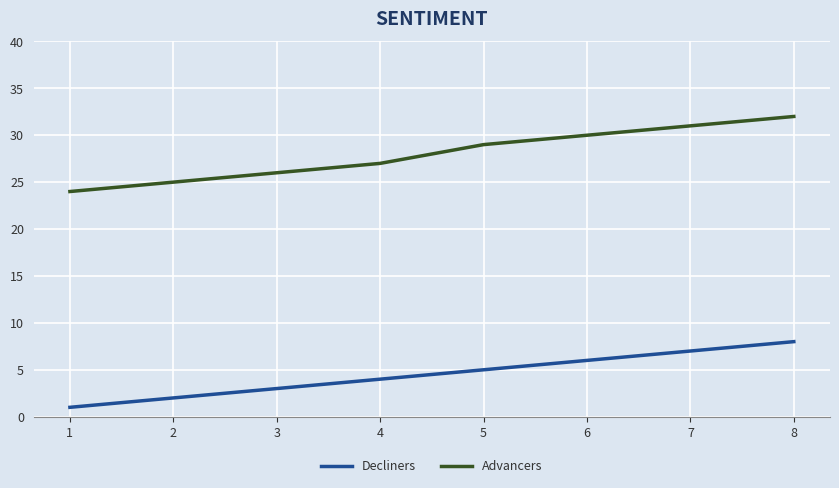

Reading left to right, list all the values displayed in this chart.

Decliners: 1=1	2=2	3=3	4=4	5=5	6=6	7=7	8=8
Advancers: 1=24	2=25	3=26	4=27	5=29	6=30	7=31	8=32